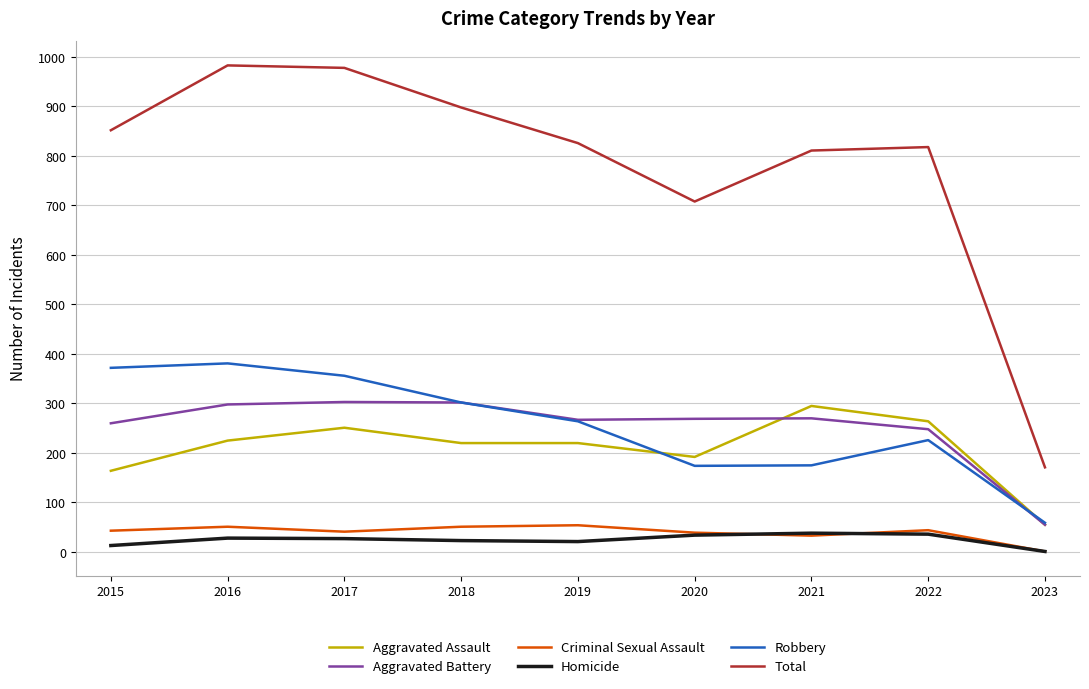

How many lines are shown in the chart?

6